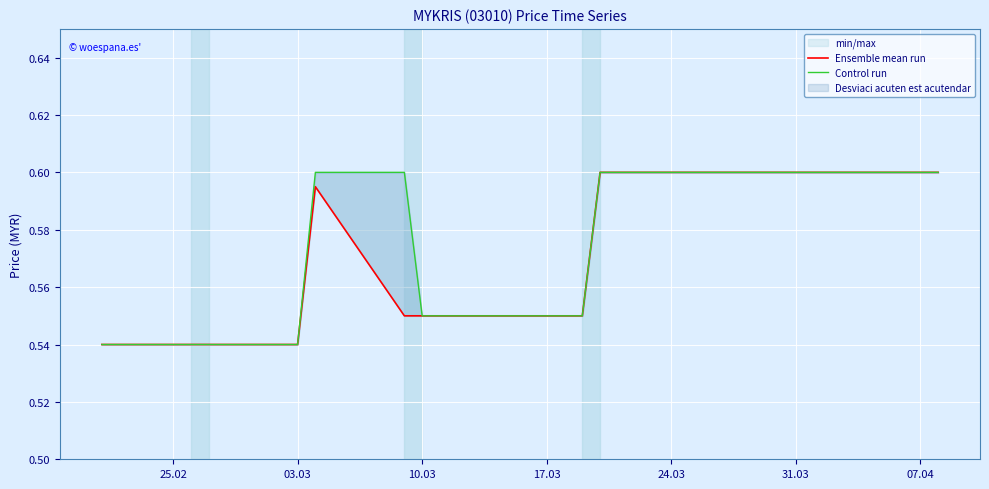

True or false: Control run has more than 2 points higher than both neighbors.

False